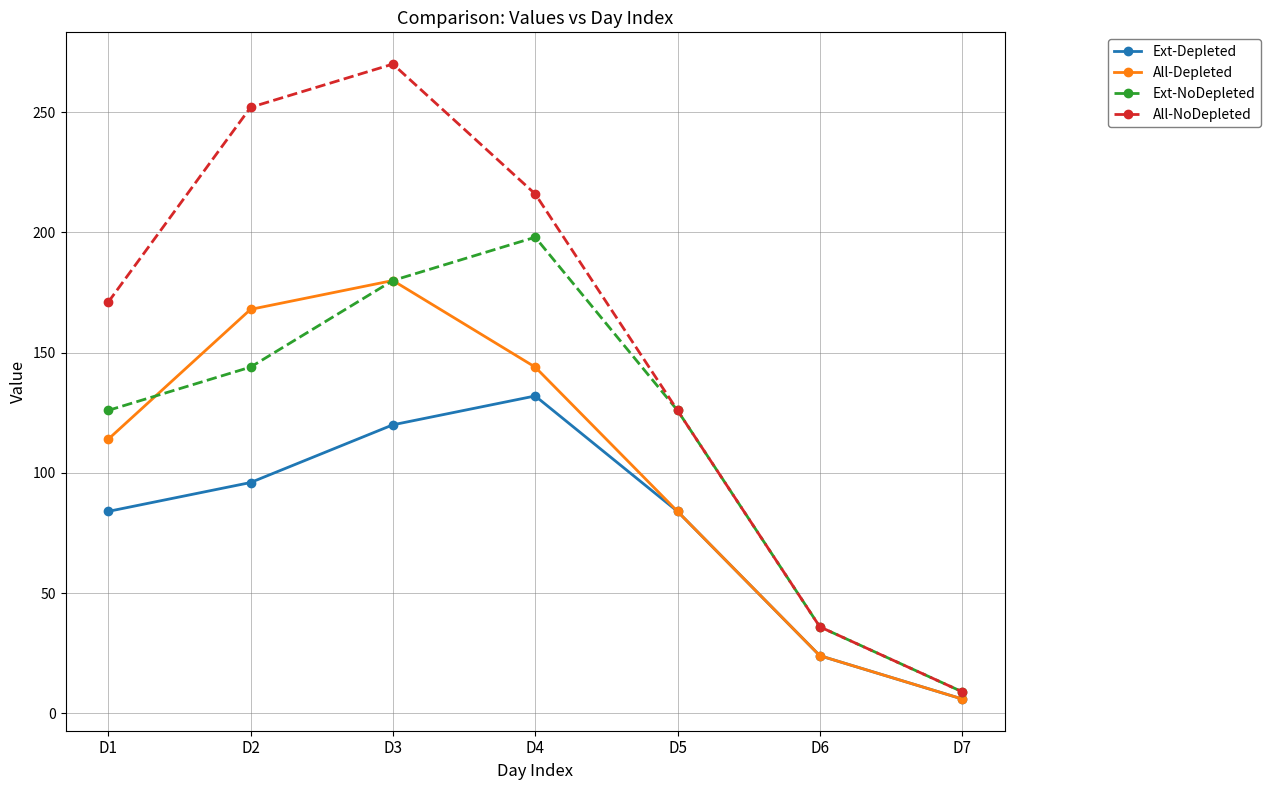

The All-NoDepleted series shows 377 at D4. True or false?

False